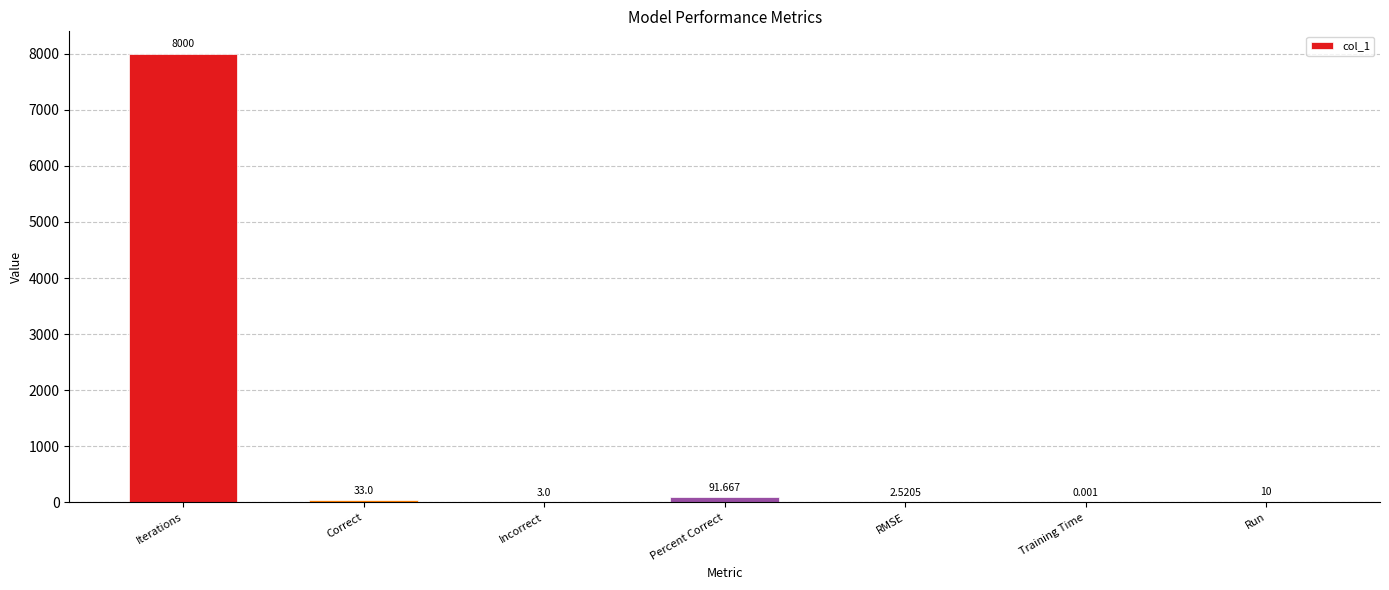

At which label does the data first exceed 10?

Iterations